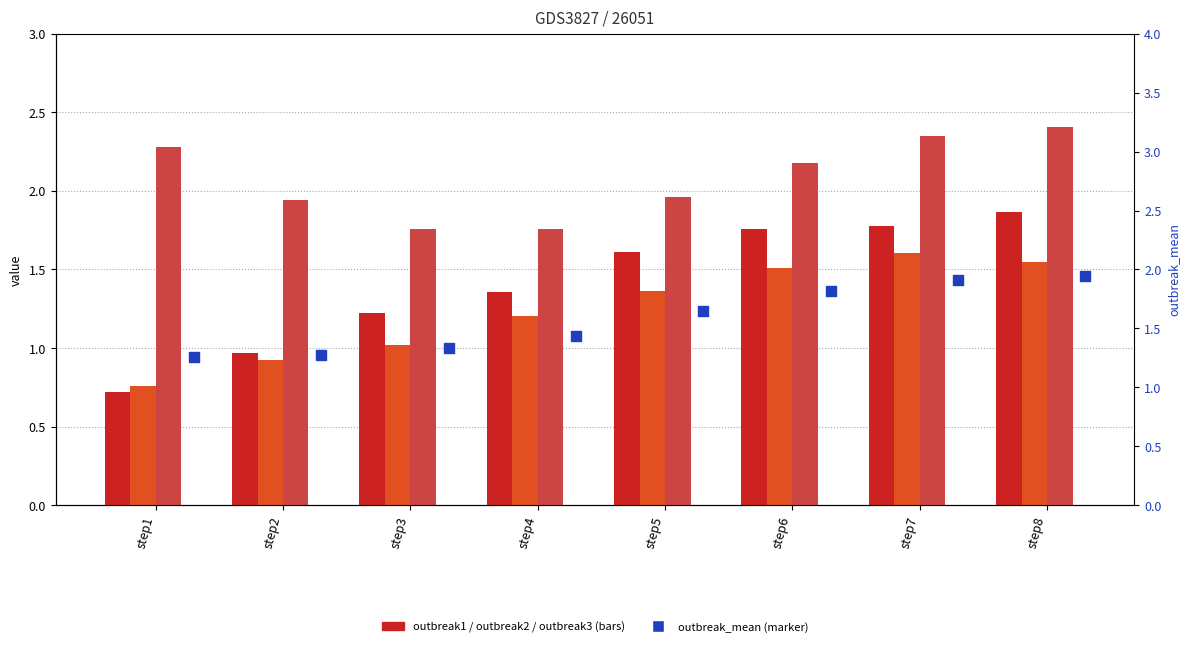

Which series has the largest total across all categories?

outbreak3